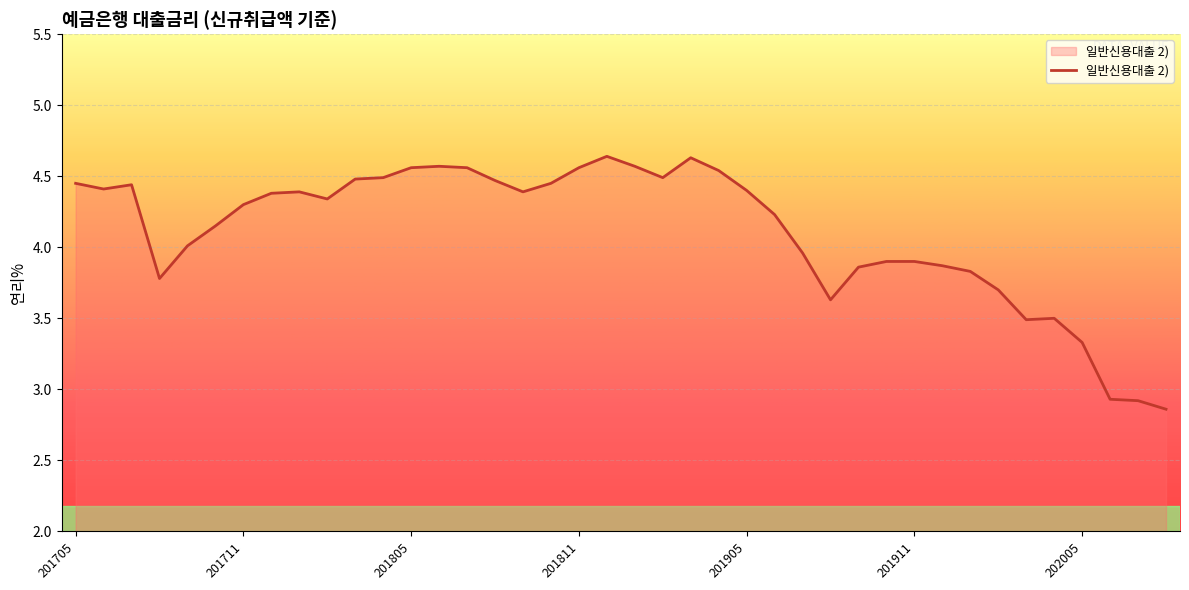

Where is the first local maximum?

201707